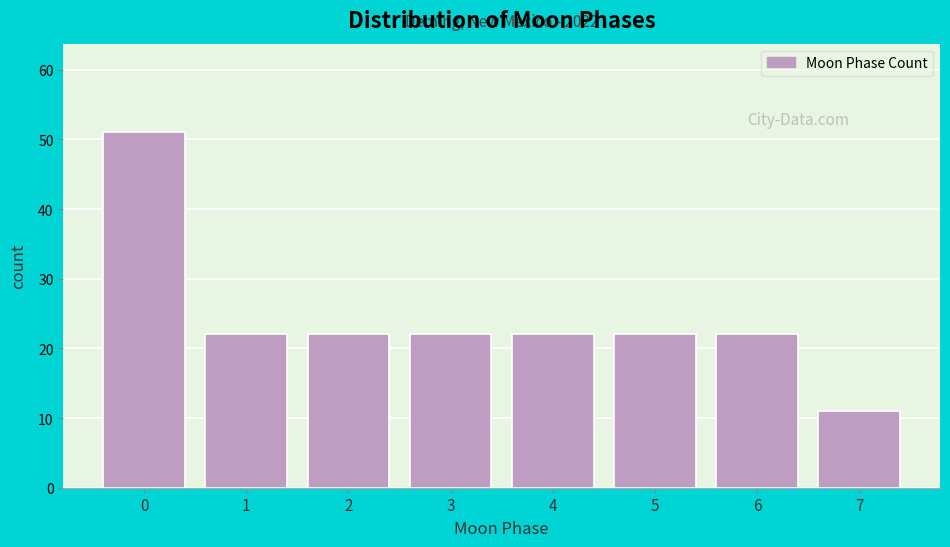

Reading right to left, list all the values displayed in this chart.

11	22	22	22	22	22	22	51